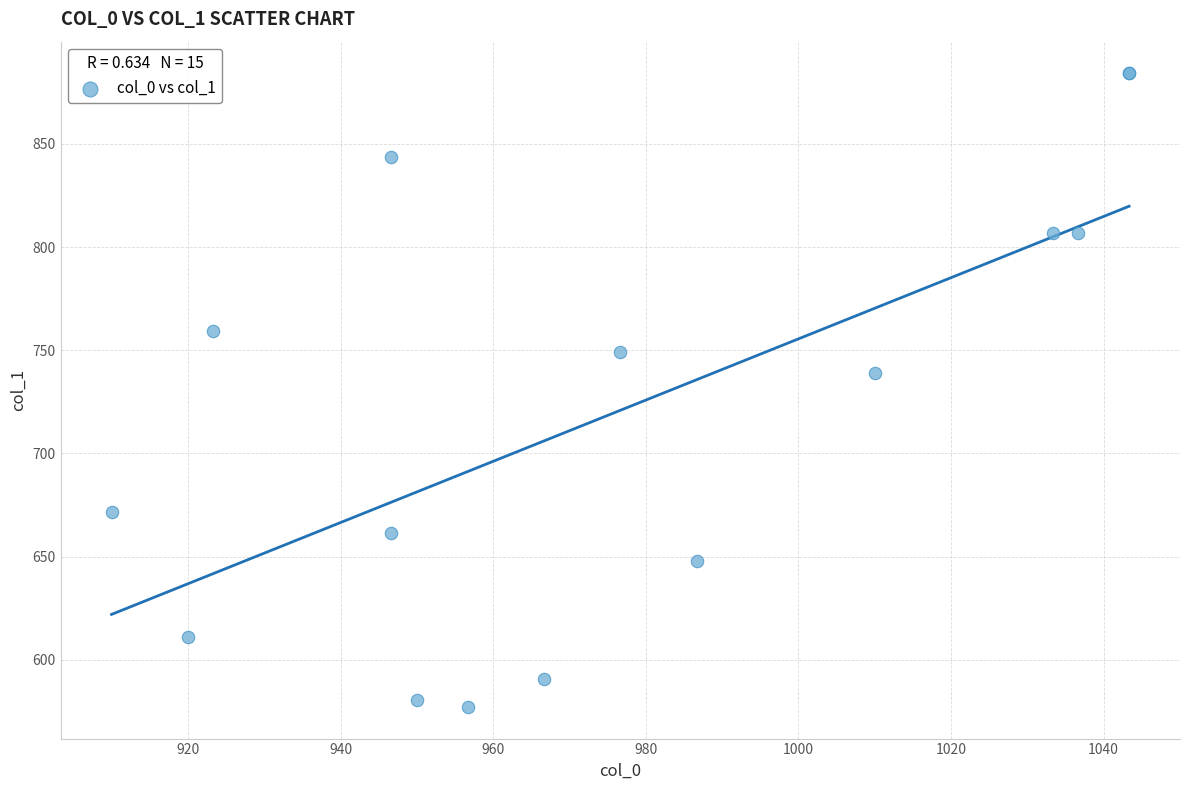

What Y value in the scatter plot is closest to 730?

739.1